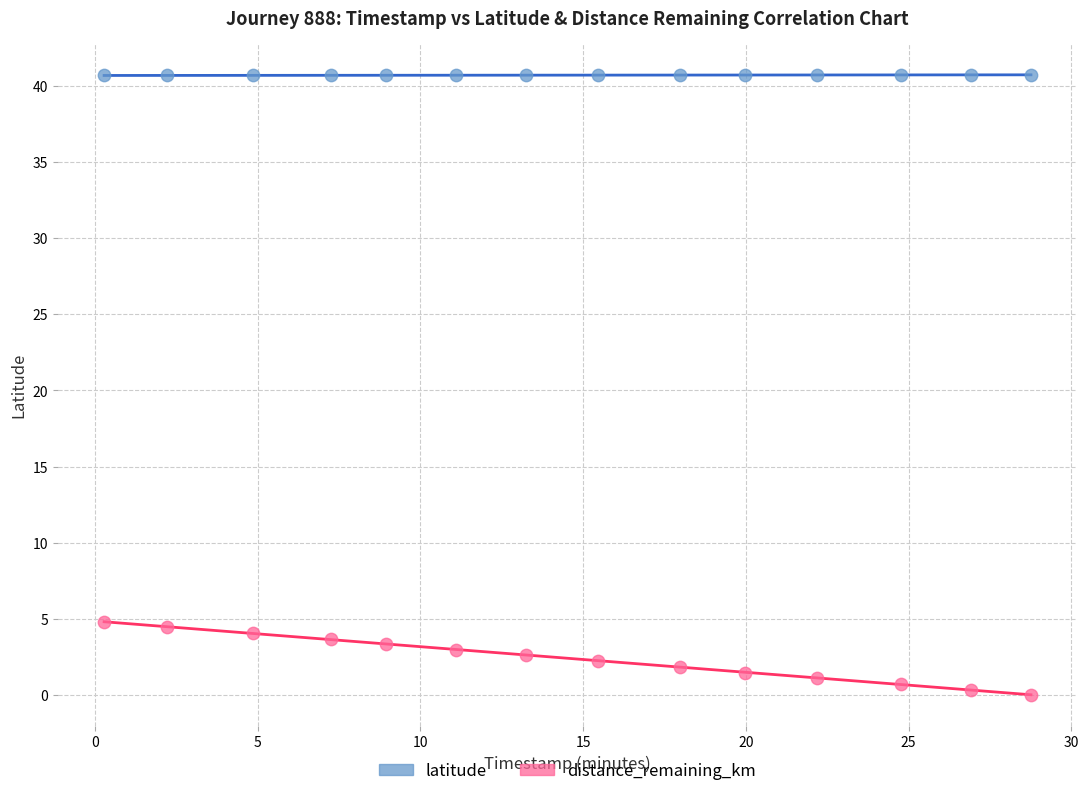

Which series contains the lowest Y value?

distance_remaining_km